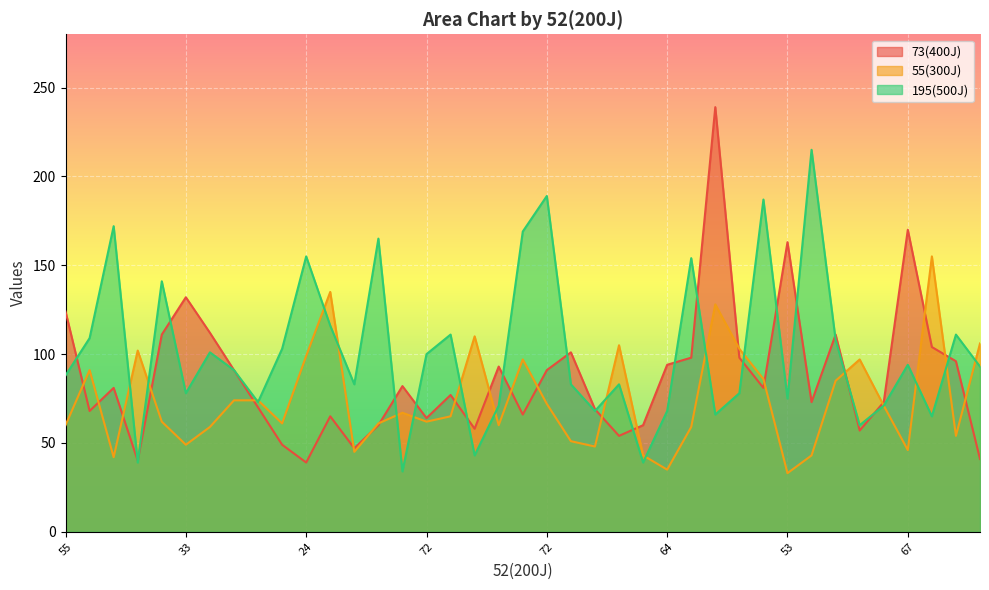

How many lines are shown in the chart?

3